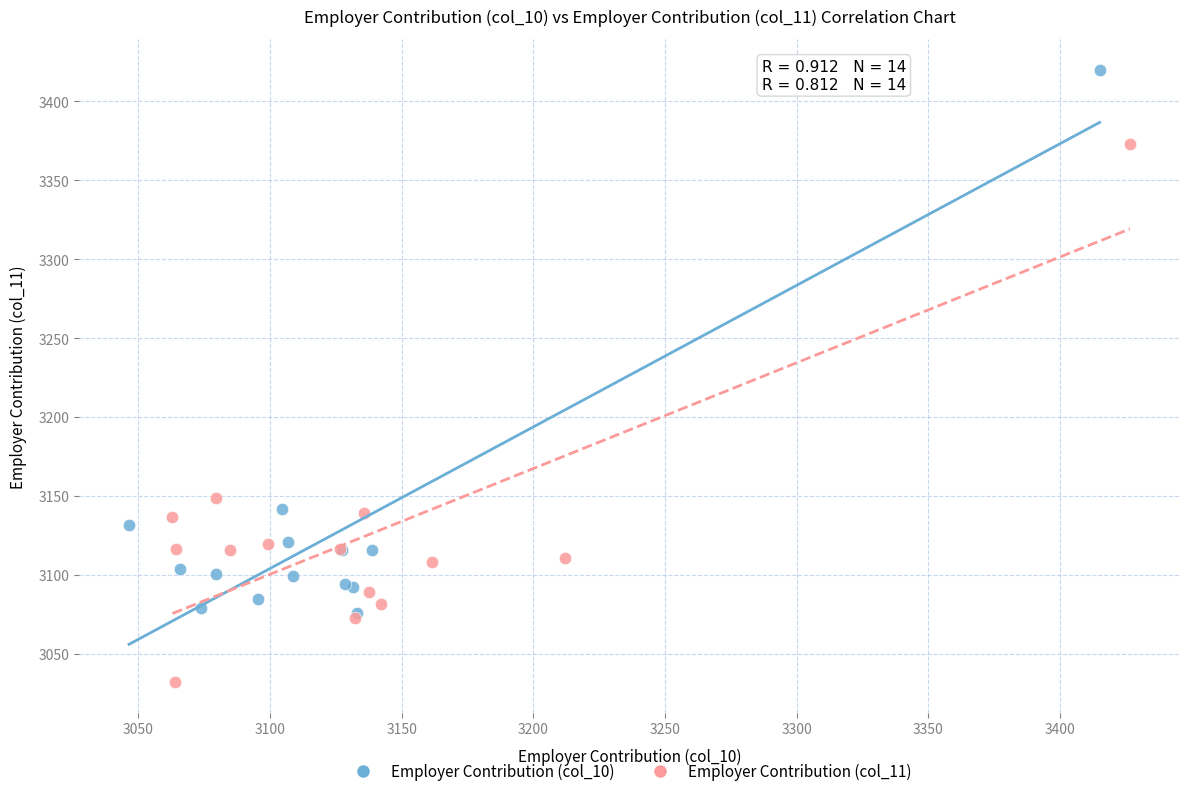

Which series reaches the maximum Y coordinate?

Employer Contribution (col_10)